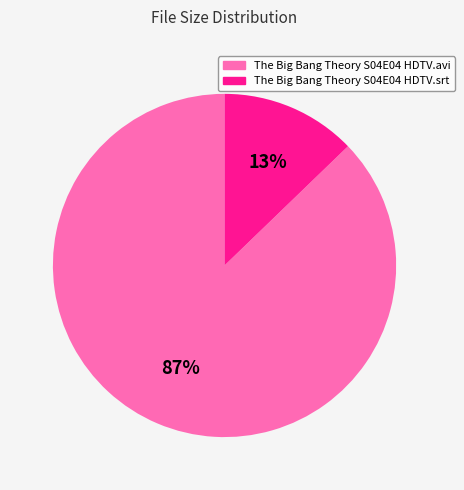

Does The Big Bang Theory S04E04 HDTV.srt account for over 50% of the chart?

No